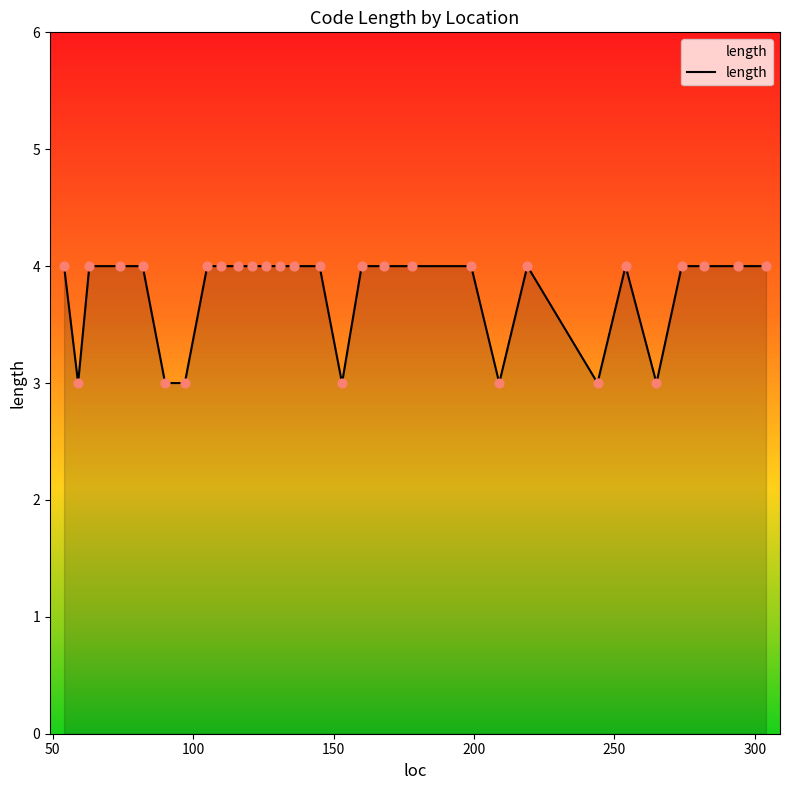

What is the minimum value shown in the chart?

3